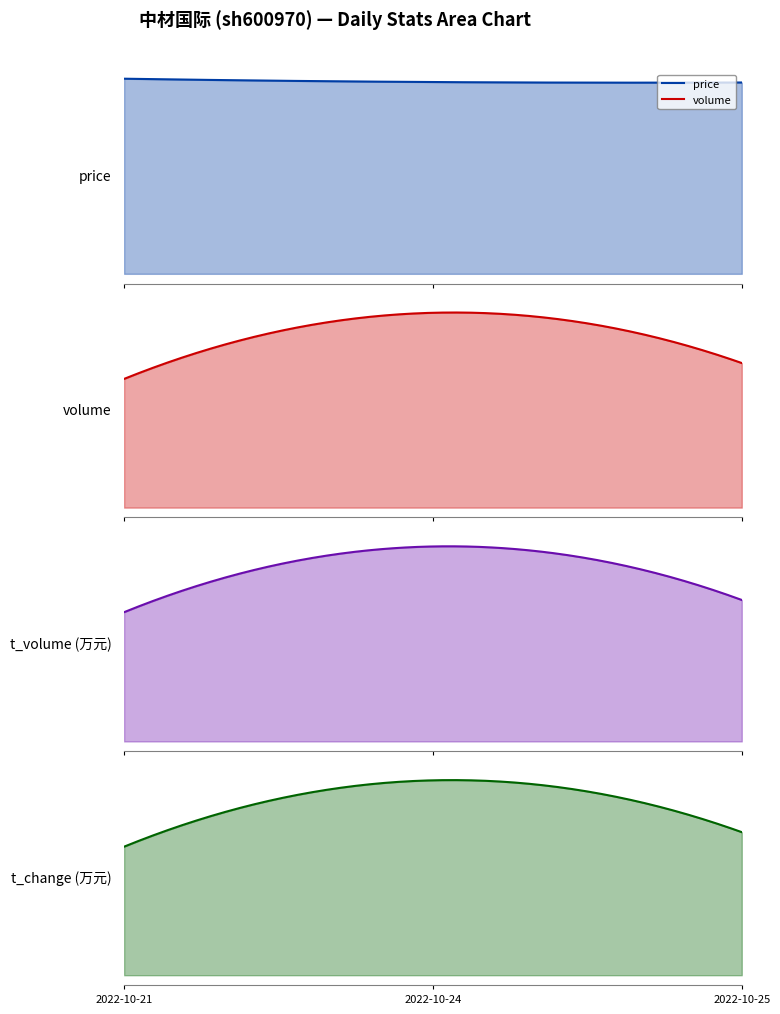

How many categories are shown in the chart?

3